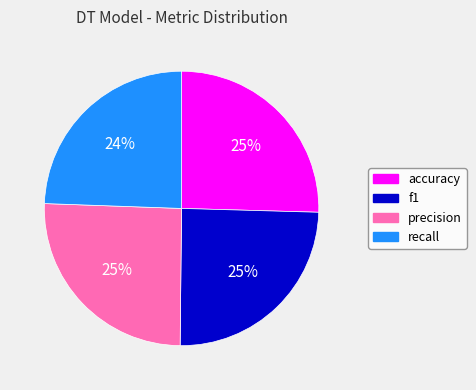

The accuracy slice represents 40% of the pie. True or false?

False